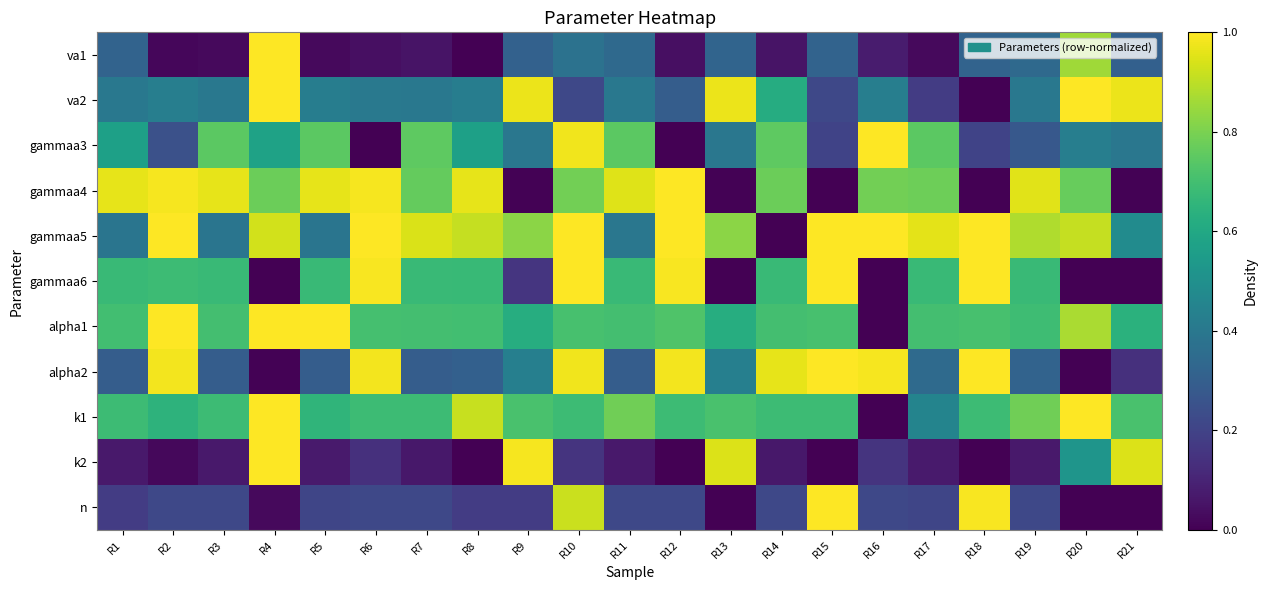

Which series has the widest spread of values?

va1